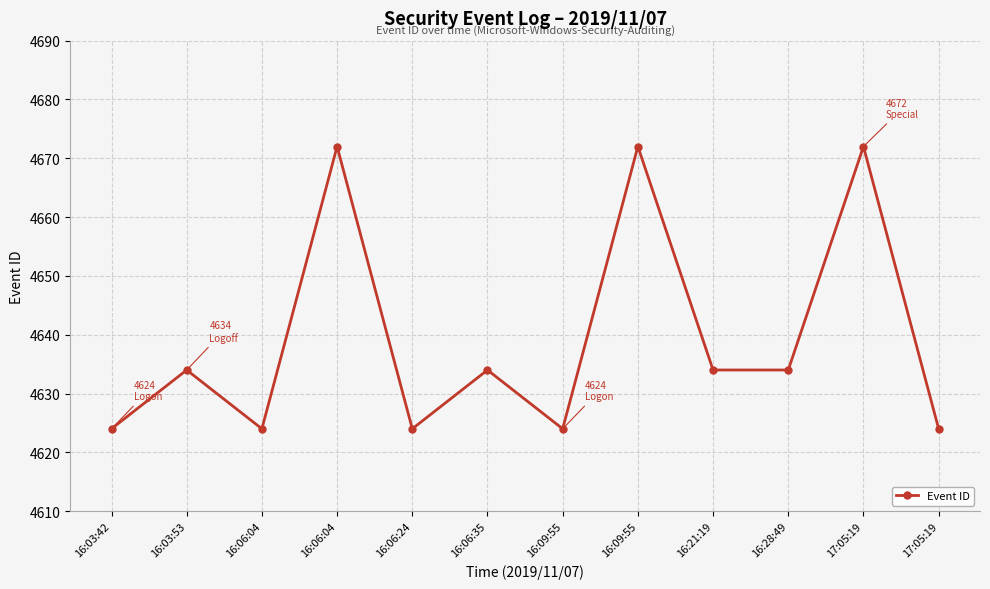

Approximately how many times larger is the value at 16:21:19 compared to 16:28:49?

1.0